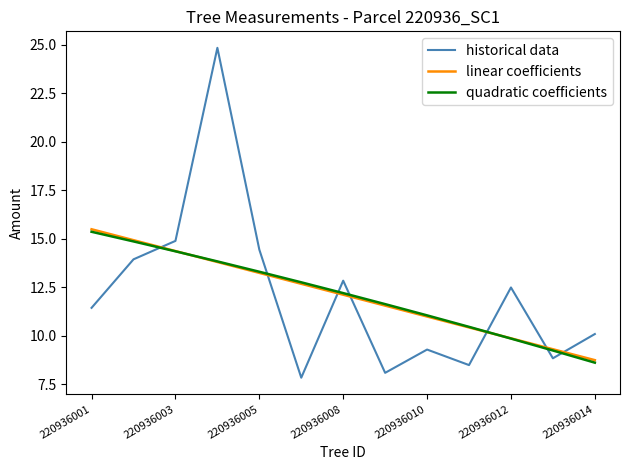

Which series has the largest range (max minus min)?

historical data